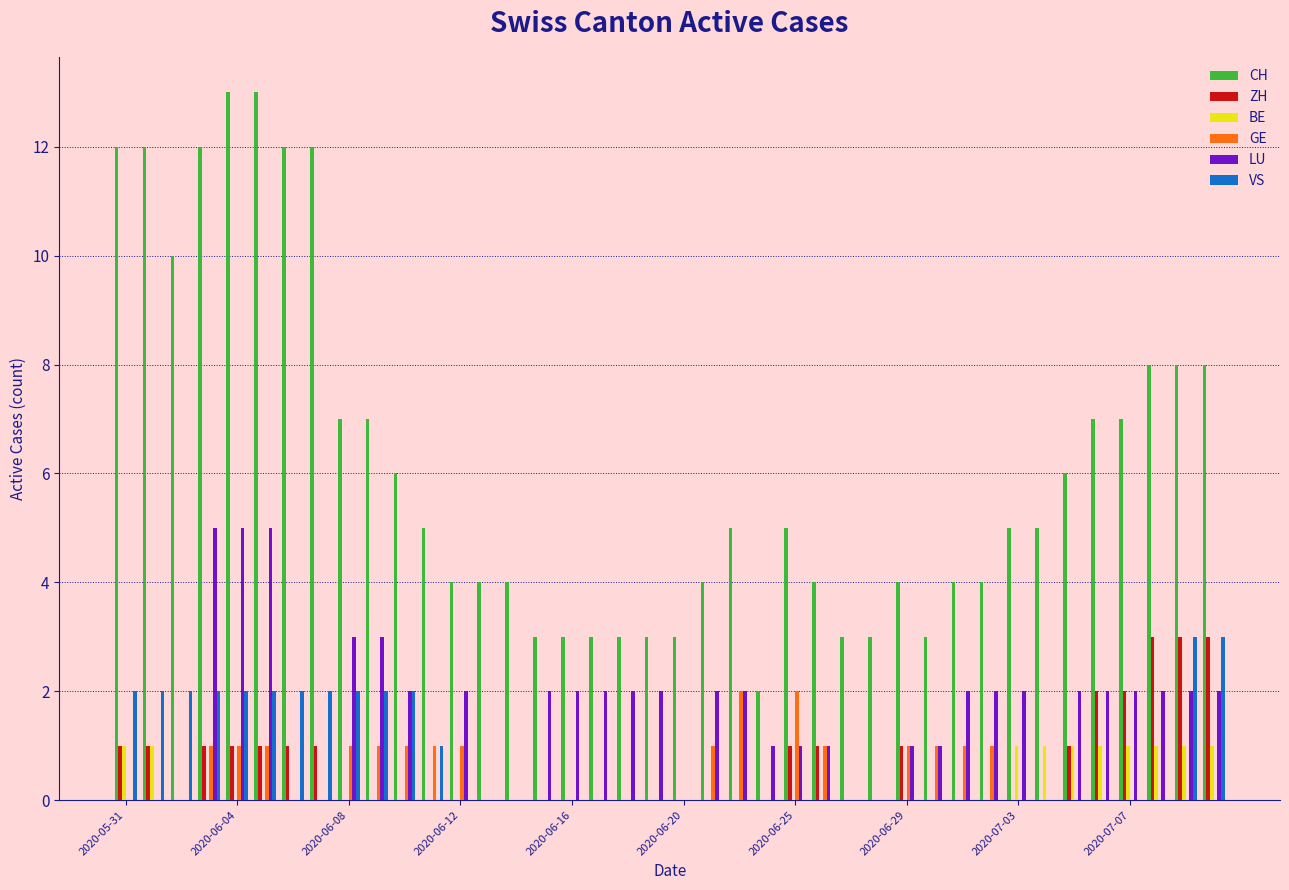

Which series has the largest total across all categories?

CH